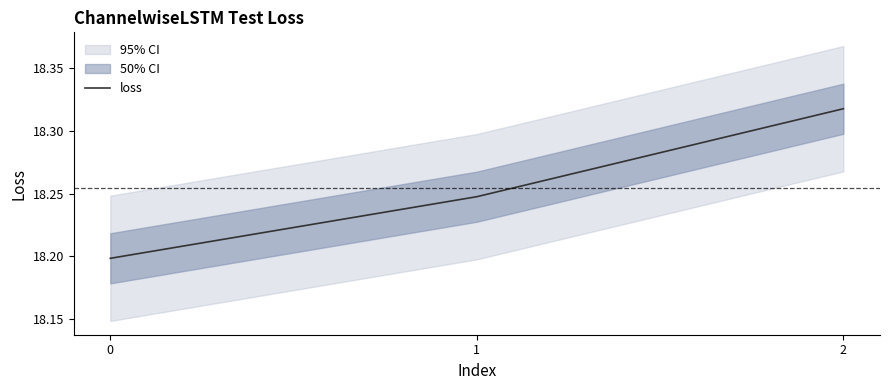

What is the ratio of the value at 0 to the value at 1?

1.0